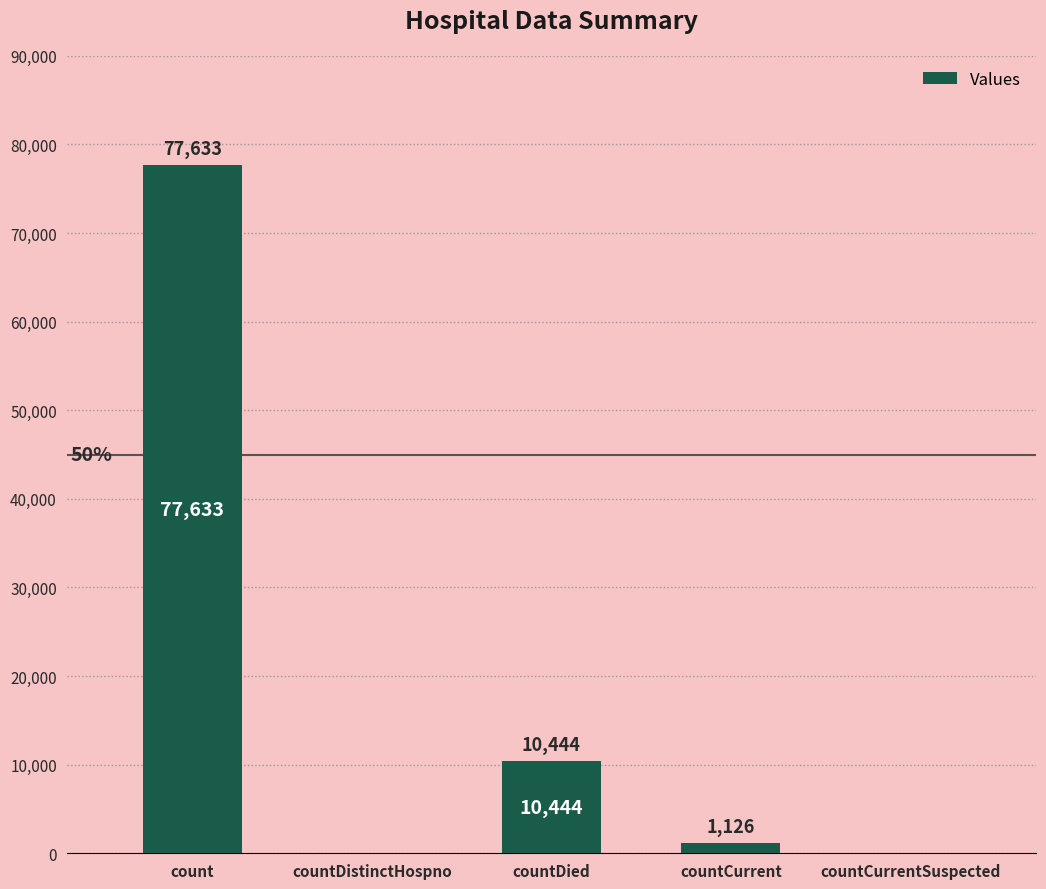

What is the maximum value shown in the chart?

77633